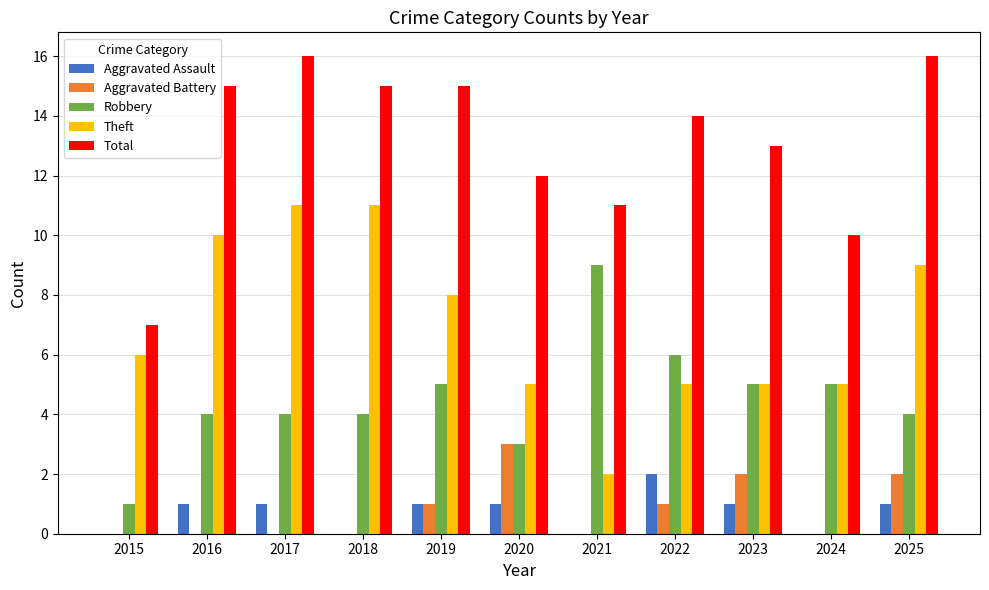

How many Theft values are between 5 and 10?

8